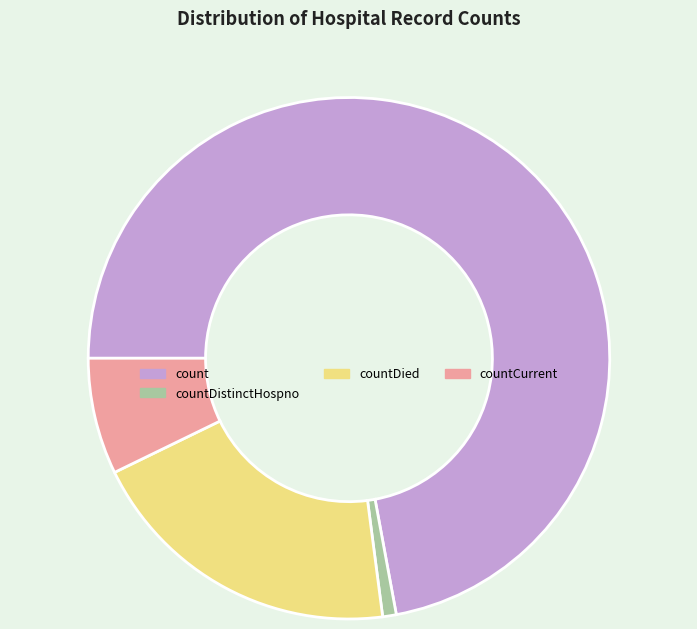

Do countCurrent and countDistinctHospno together represent more than half of the pie?

No